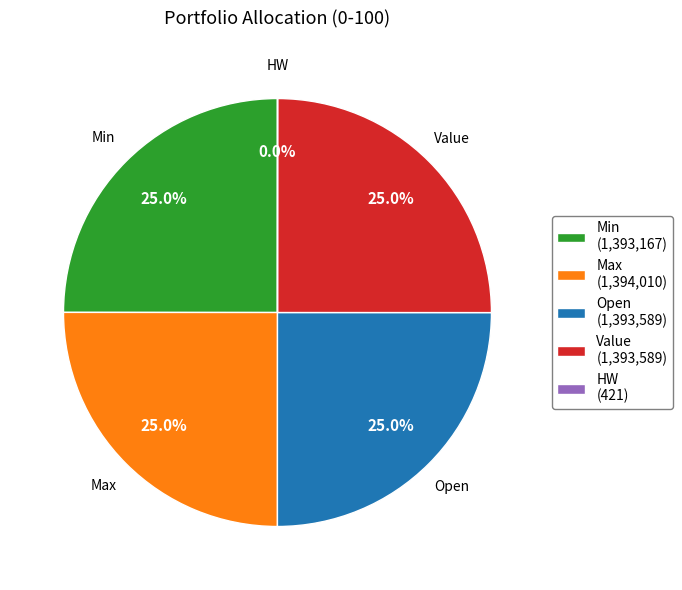

What is the ratio of the value at Max (1,394,010) to the value at Value (1,393,589)?

1.0